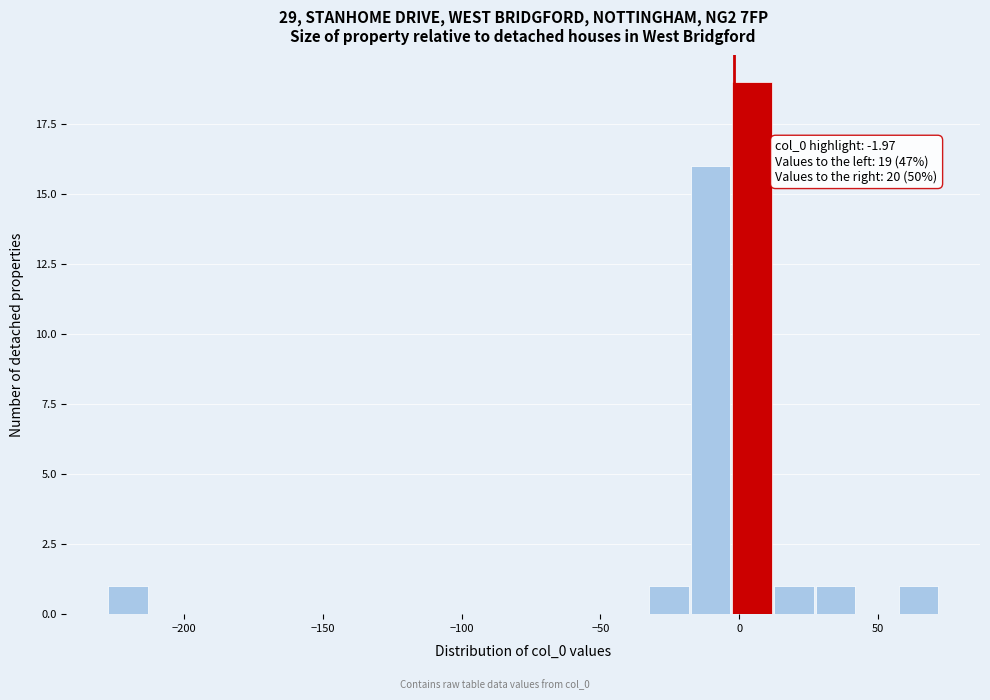

Around what value on the x-axis is the tallest bar? Give the approximate position of its centre, as read against the axis.

5